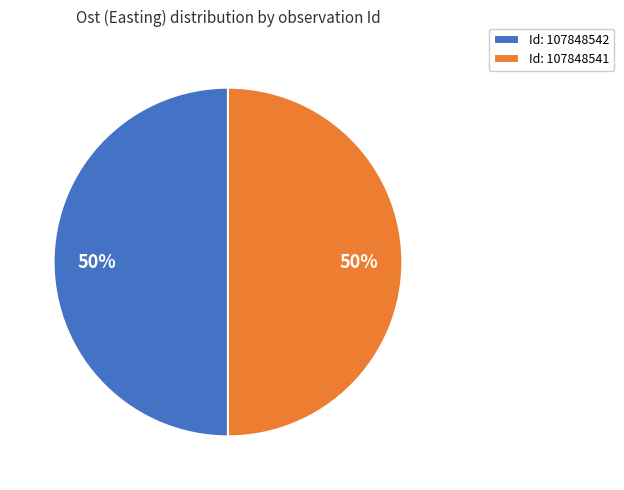

What is the ratio of the value at Id: 107848541 to the value at Id: 107848542?

1.0